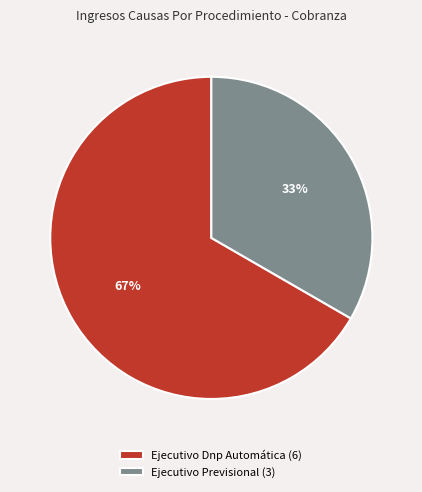

Which slice is the largest?

Ejecutivo Dnp Automática